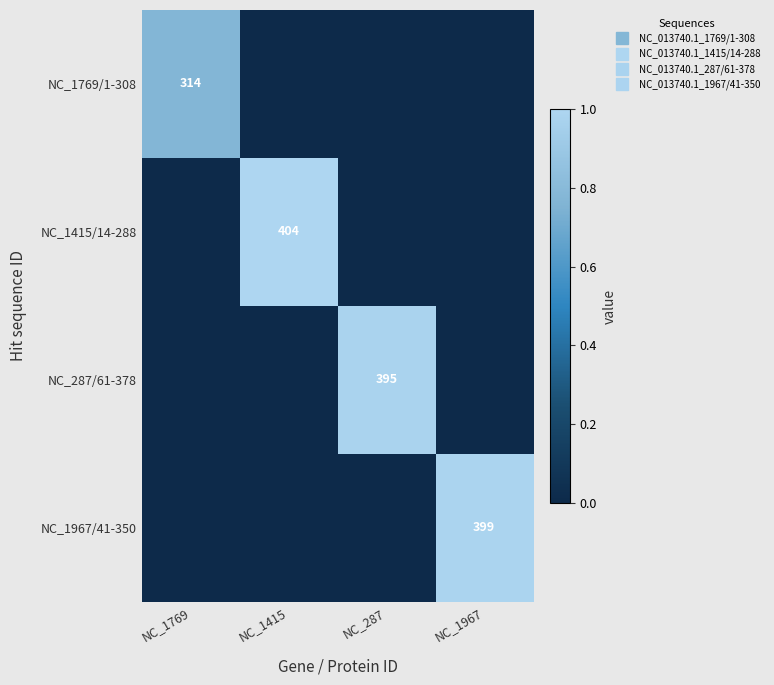

Is the value of NC_1415/14-288 at NC_1769 greater than the value of NC_1769/1-308 at NC_1415?

No